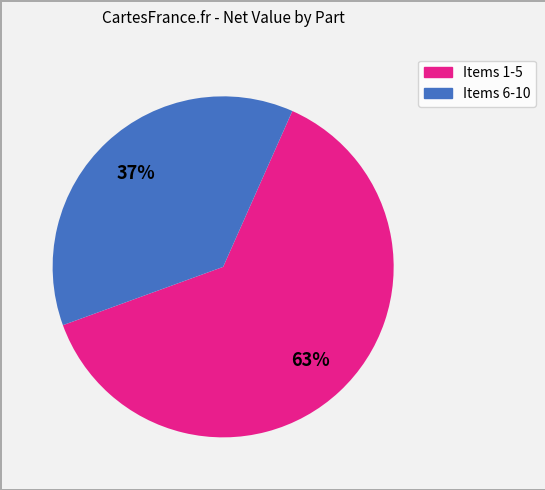

How many slices are in this pie chart?

2